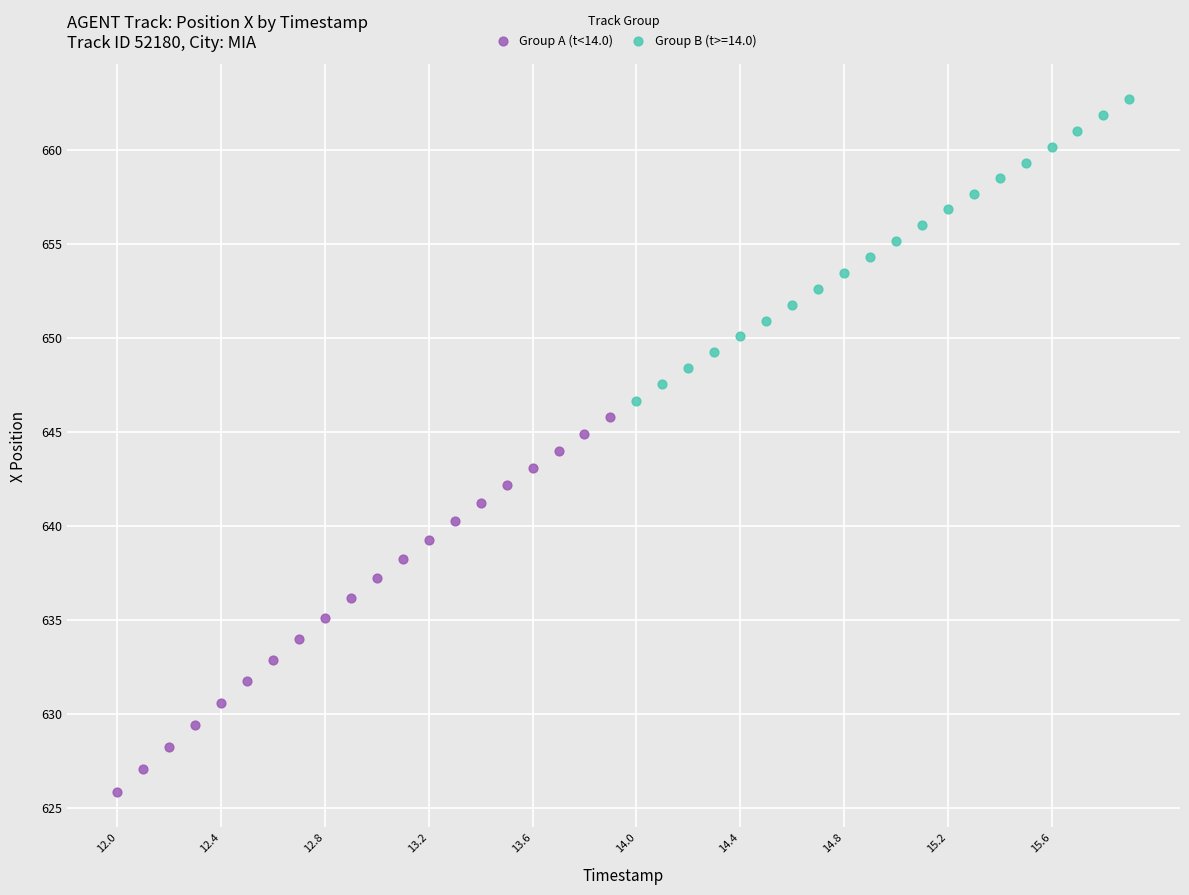

Which series reaches the minimum Y coordinate?

Group A (t<14.0)